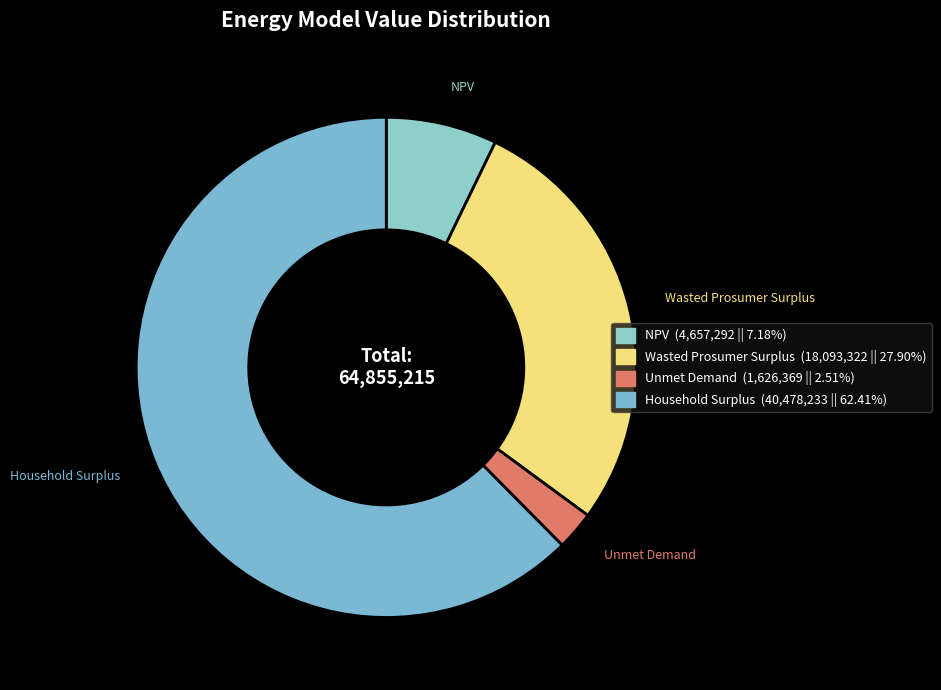

Rank the categories by value from lowest to highest.

Unmet Demand, NPV, Wasted Prosumer Surplus, Household Surplus